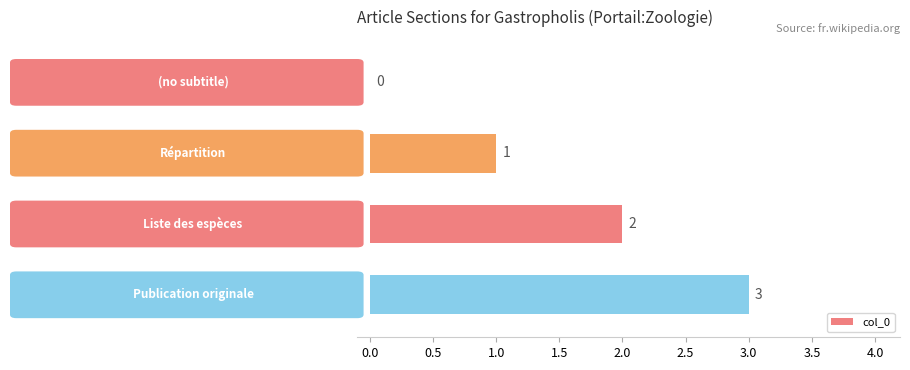

What is the maximum value shown in the chart?

3